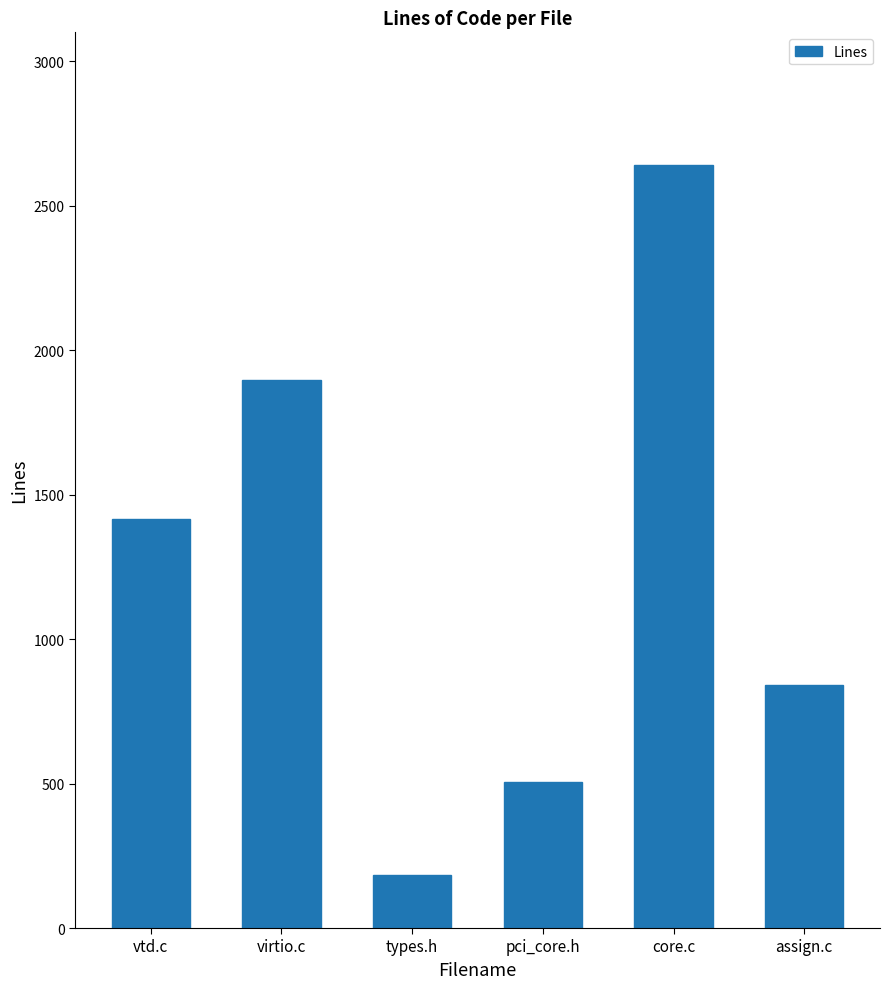

Reading left to right, list all the values displayed in this chart.

1415	1897	184	504	2642	841